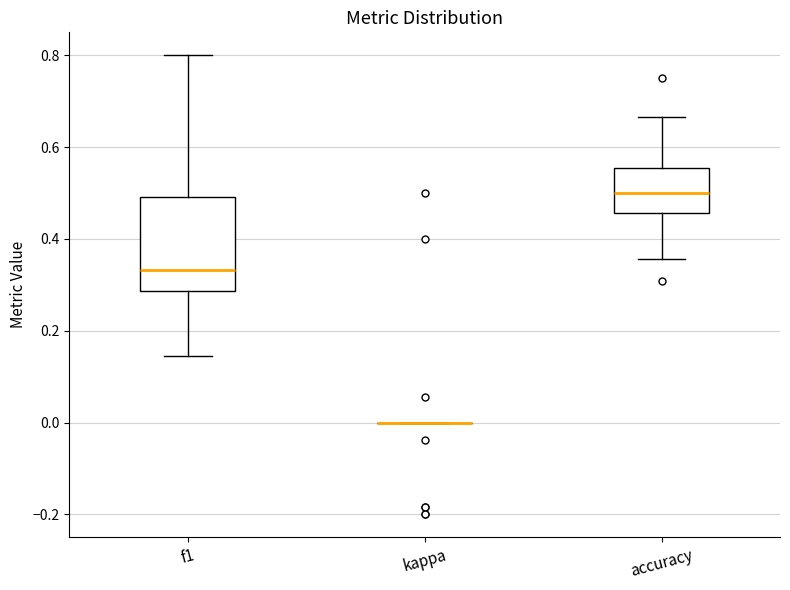

Which box is the tallest, from its lower edge to its upper edge?

f1